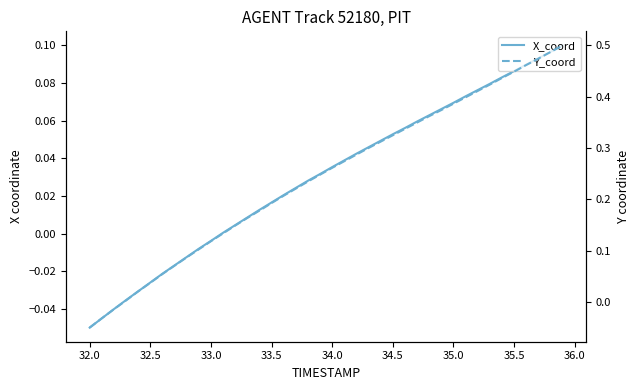

True or false: Y_coord and X_coord intersect in this chart.

False